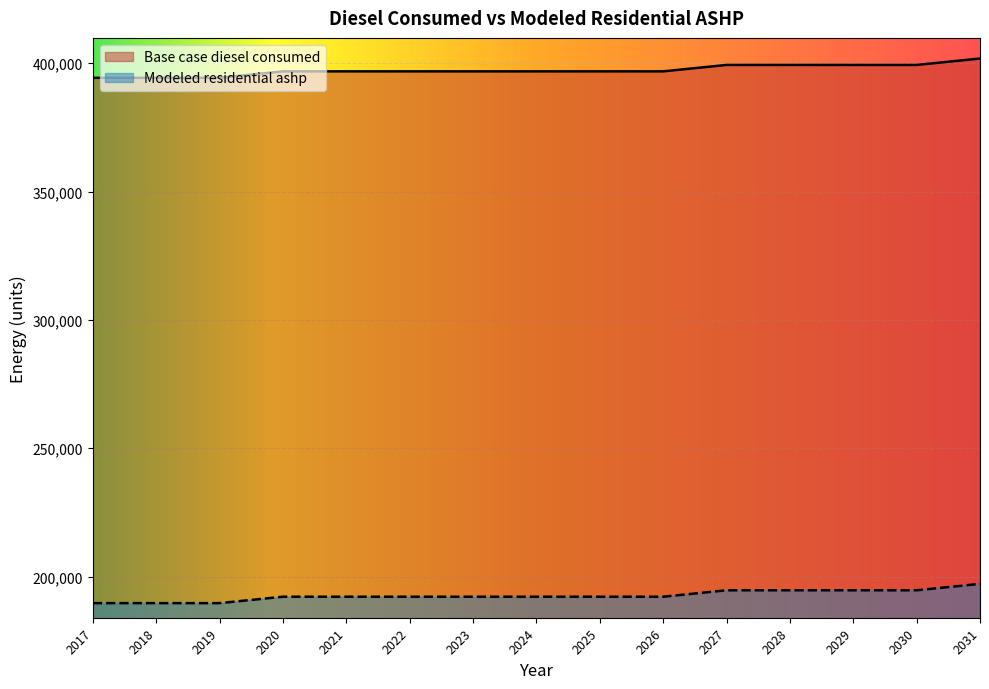

Which category has the lowest value across all series?

2017